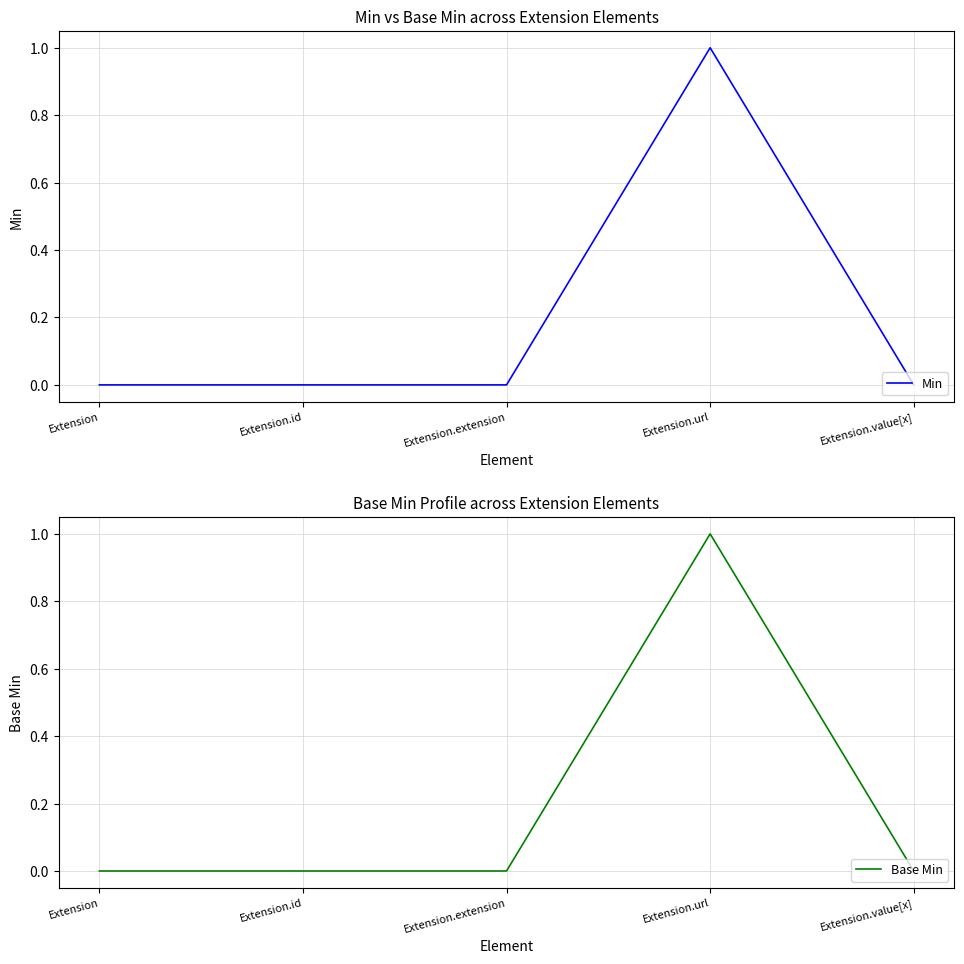

Count the Base Min values in the range 0 to 1.

5